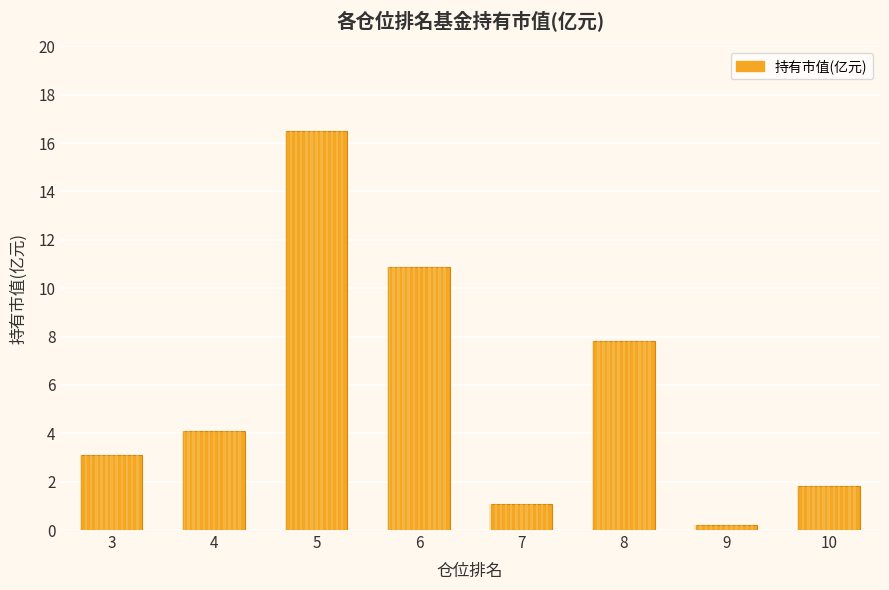

Between 3 and 8, which is larger?

8